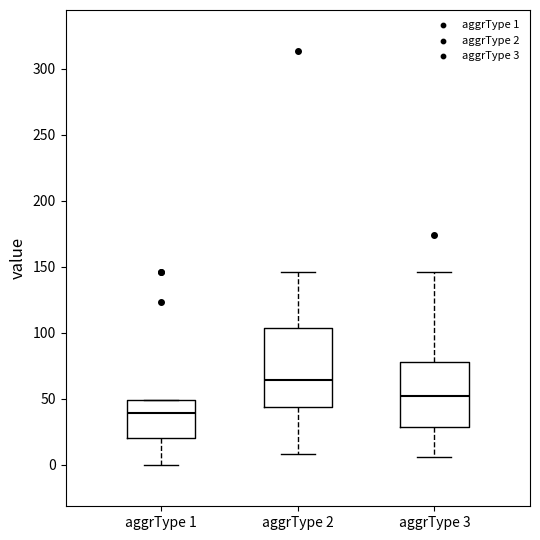

Comparing the boxes themselves (not the whiskers), which one is the tallest?

aggrType 2